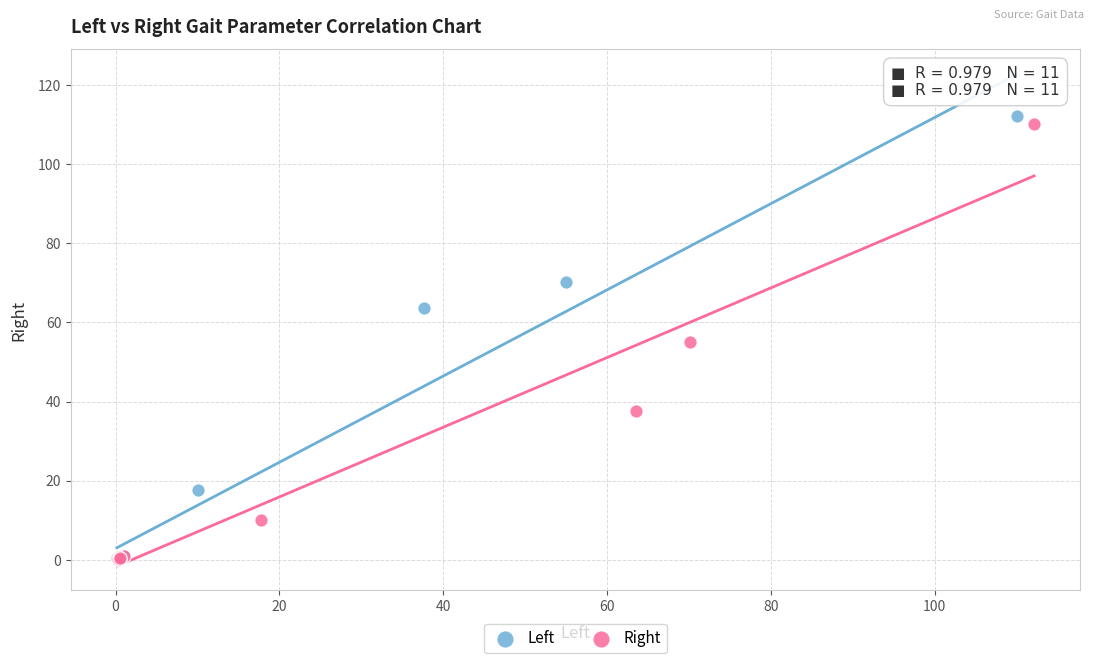

Which series has the largest Y range (max minus min)?

Left